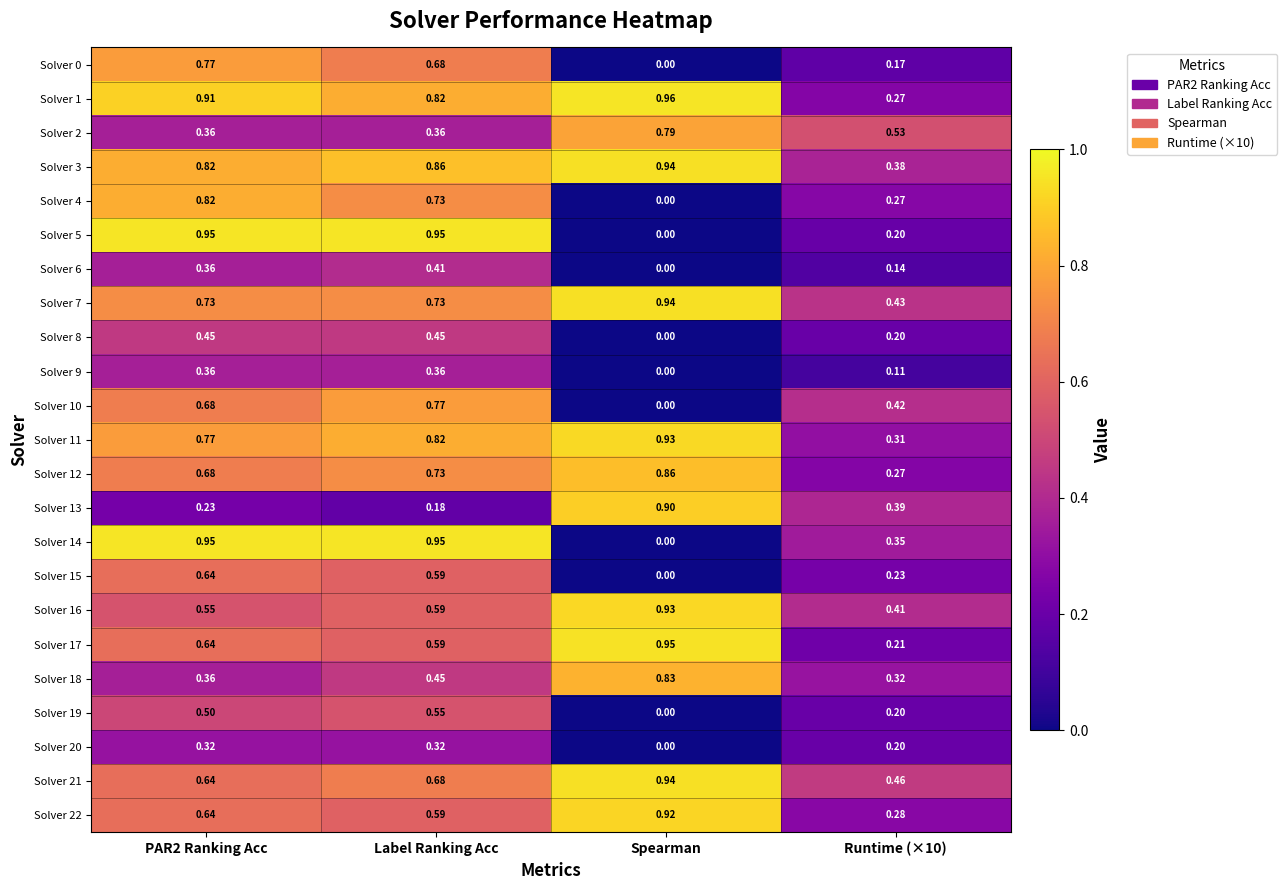

At which category does the chart reach its peak across all series?

Spearman